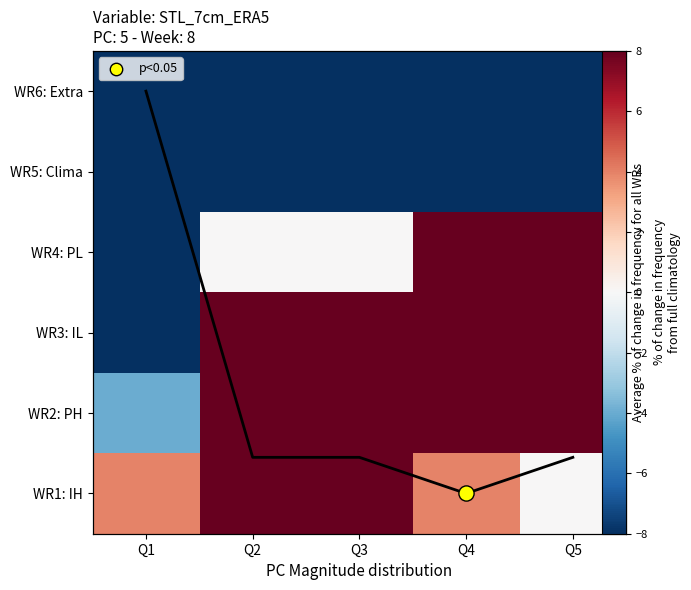

Is the value of WR1: IH at Q5 greater than the value of WR3: IL at Q4?

No